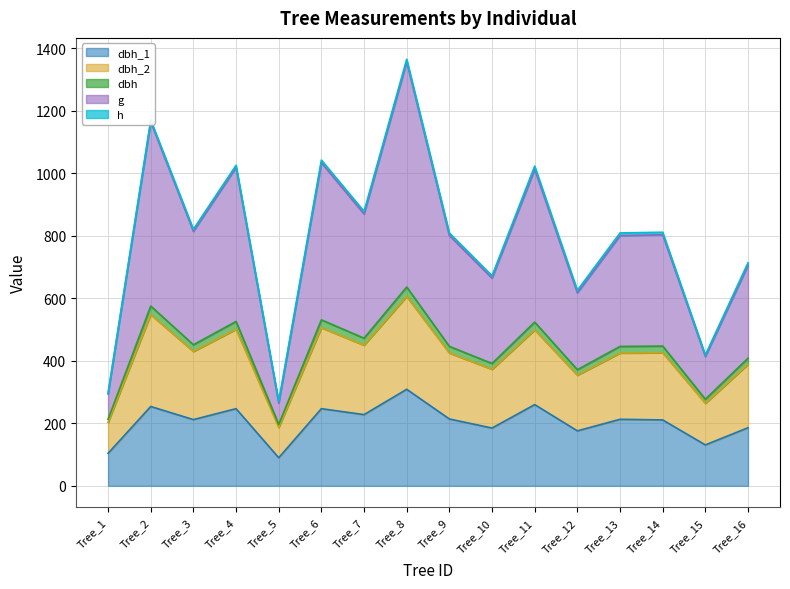

At which label is g closest to 811?

Tree_3